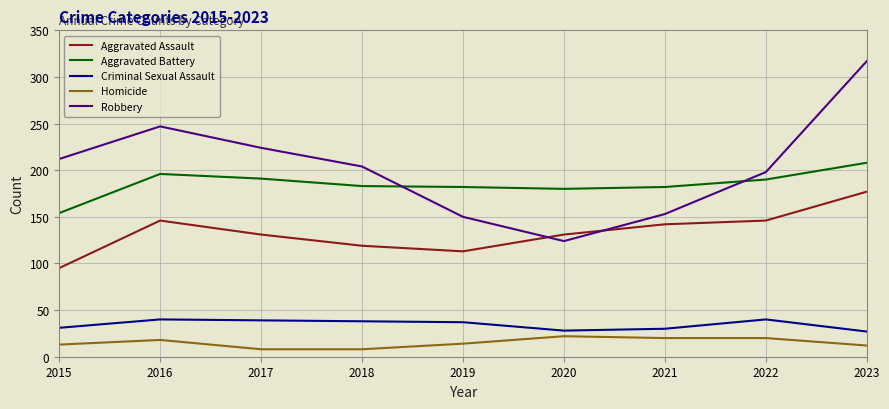

True or false: Criminal Sexual Assault has a value of 37 at 2019.

True